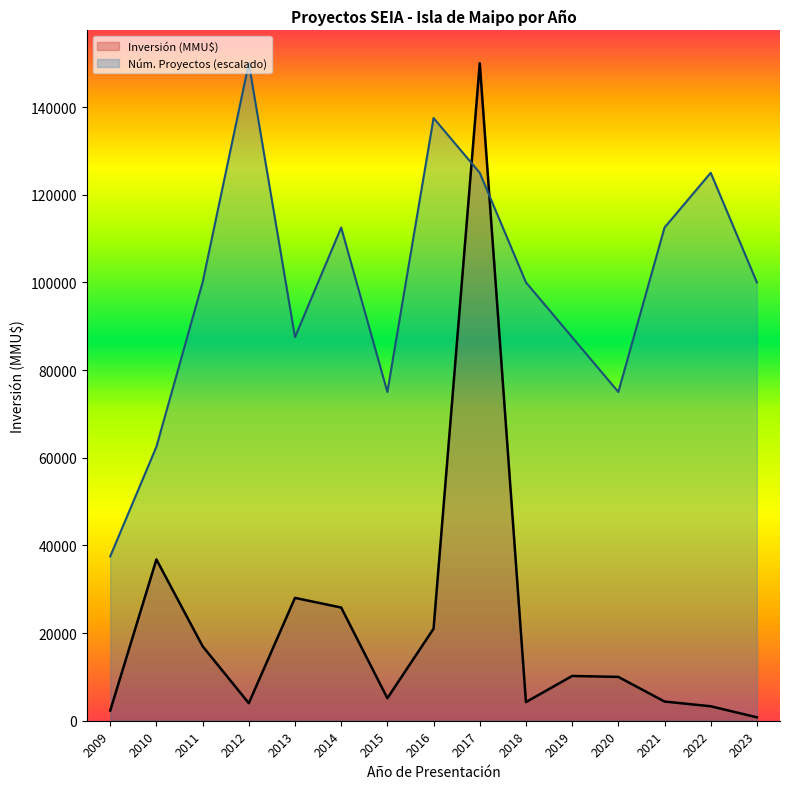

What is the difference between the highest and lowest values at 2016?

116500